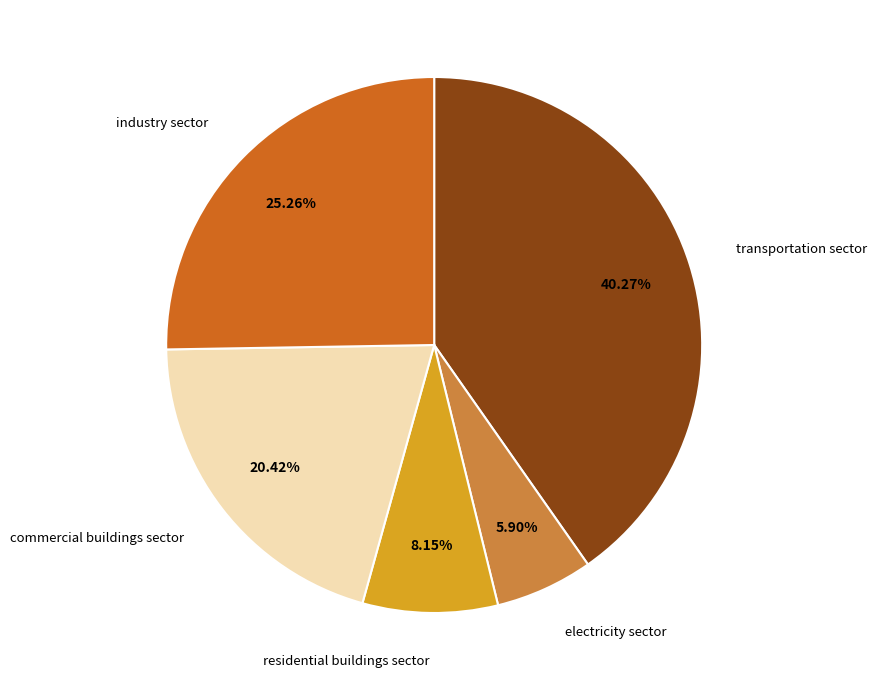

The transportation sector slice represents 40% of the pie. True or false?

True